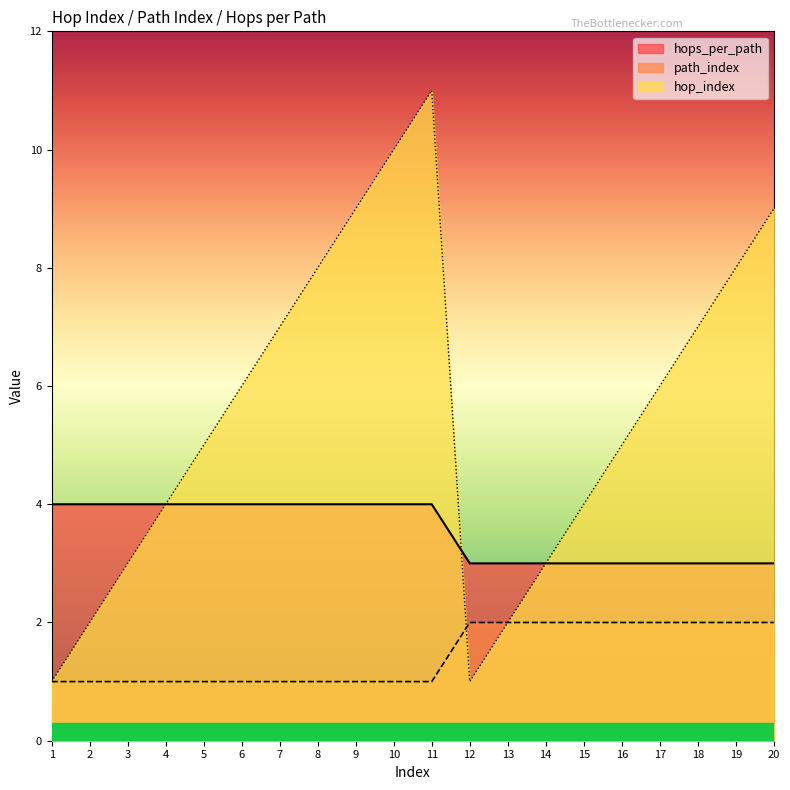

What is the total value across all series at 8?

13